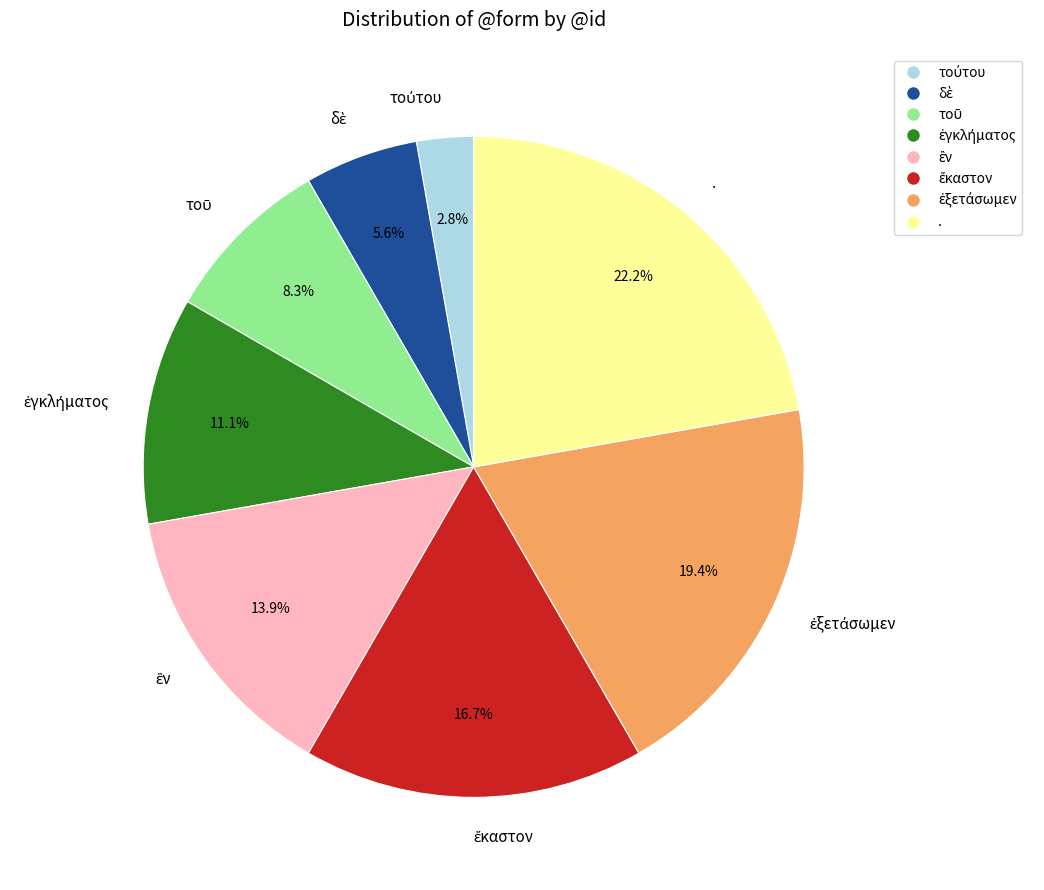

Count the number of slices in the pie.

8